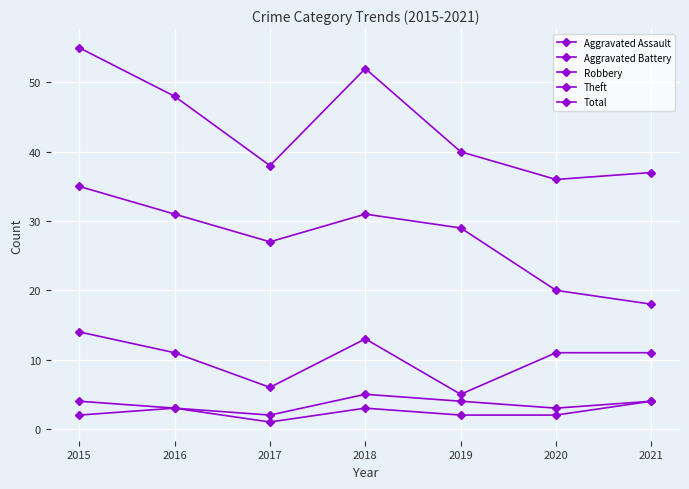

Reading left to right, list all the values displayed in this chart.

Aggravated Assault: 2015=2	2016=3	2017=1	2018=3	2019=2	2020=2	2021=4
Aggravated Battery: 2015=4	2016=3	2017=2	2018=5	2019=4	2020=3	2021=4
Robbery: 2015=14	2016=11	2017=6	2018=13	2019=5	2020=11	2021=11
Theft: 2015=35	2016=31	2017=27	2018=31	2019=29	2020=20	2021=18
Total: 2015=55	2016=48	2017=38	2018=52	2019=40	2020=36	2021=37